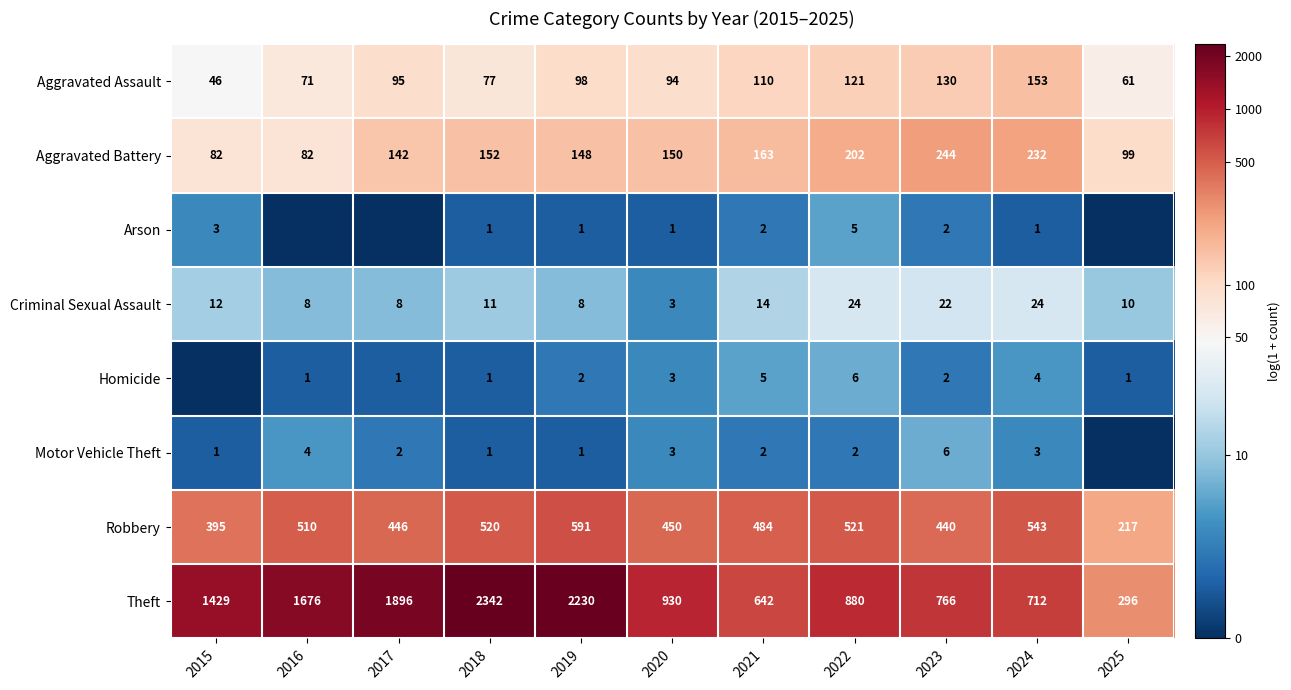

What is the approximate value of Aggravated Assault at 2015, to the nearest 50?

50